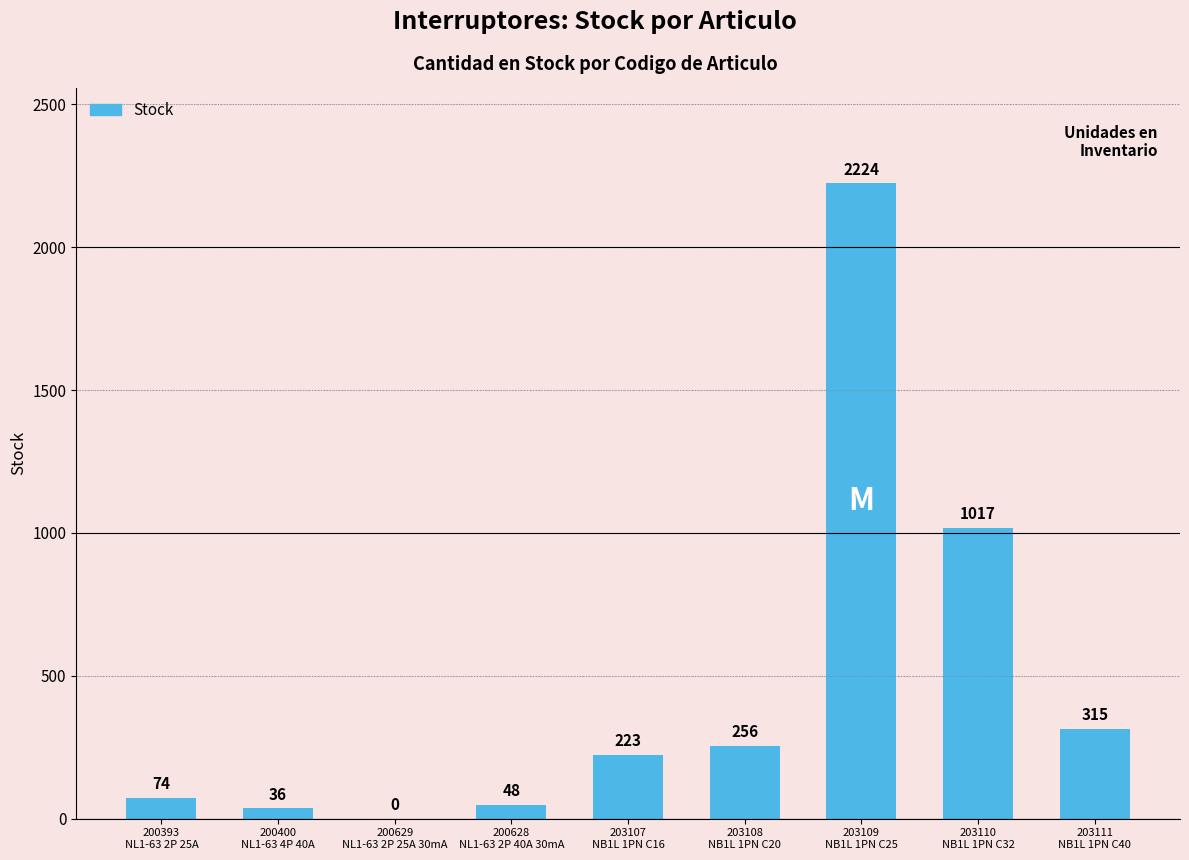

How many positive values are there?

8